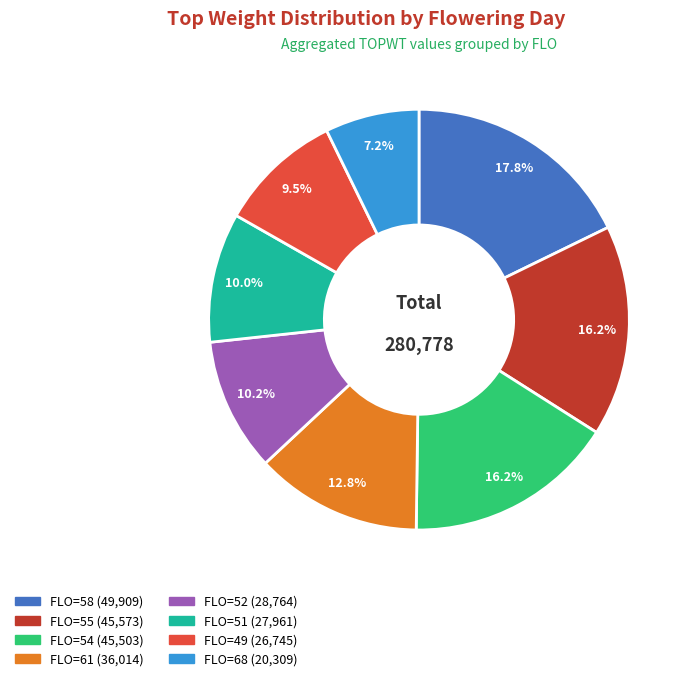

Does any single category account for the majority?

No